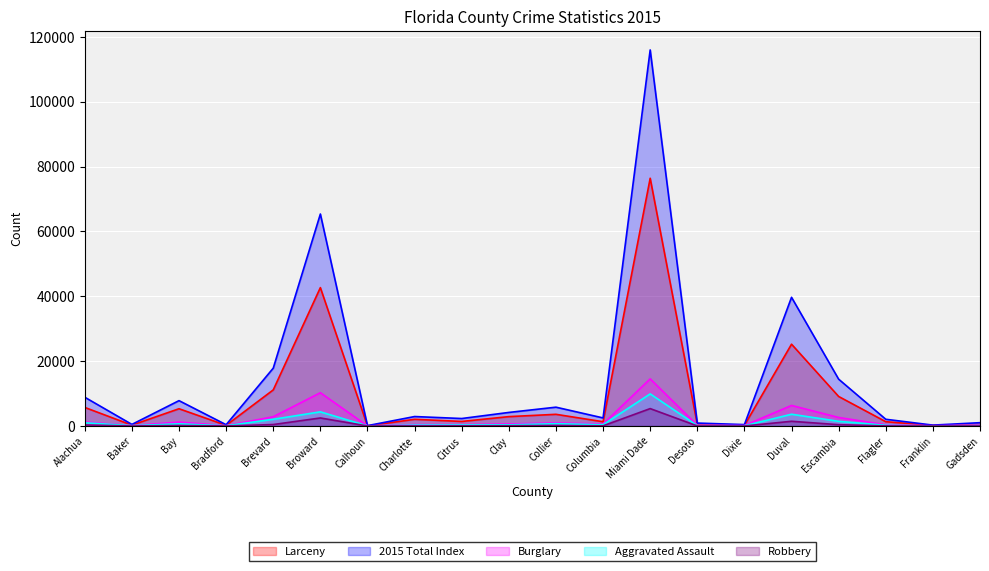

The Larceny series shows 166 at Franklin. True or false?

True